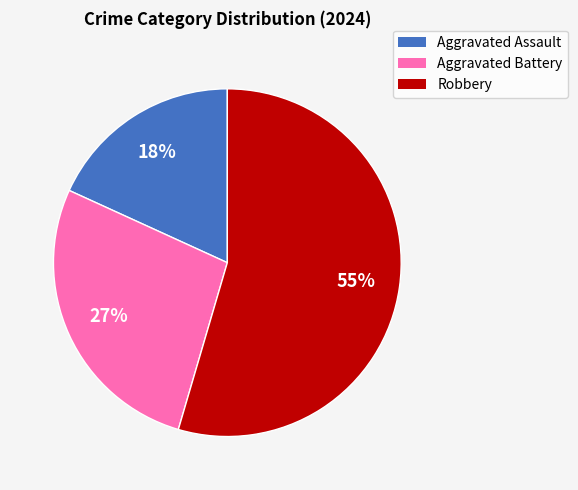

Which slice is the largest?

Robbery